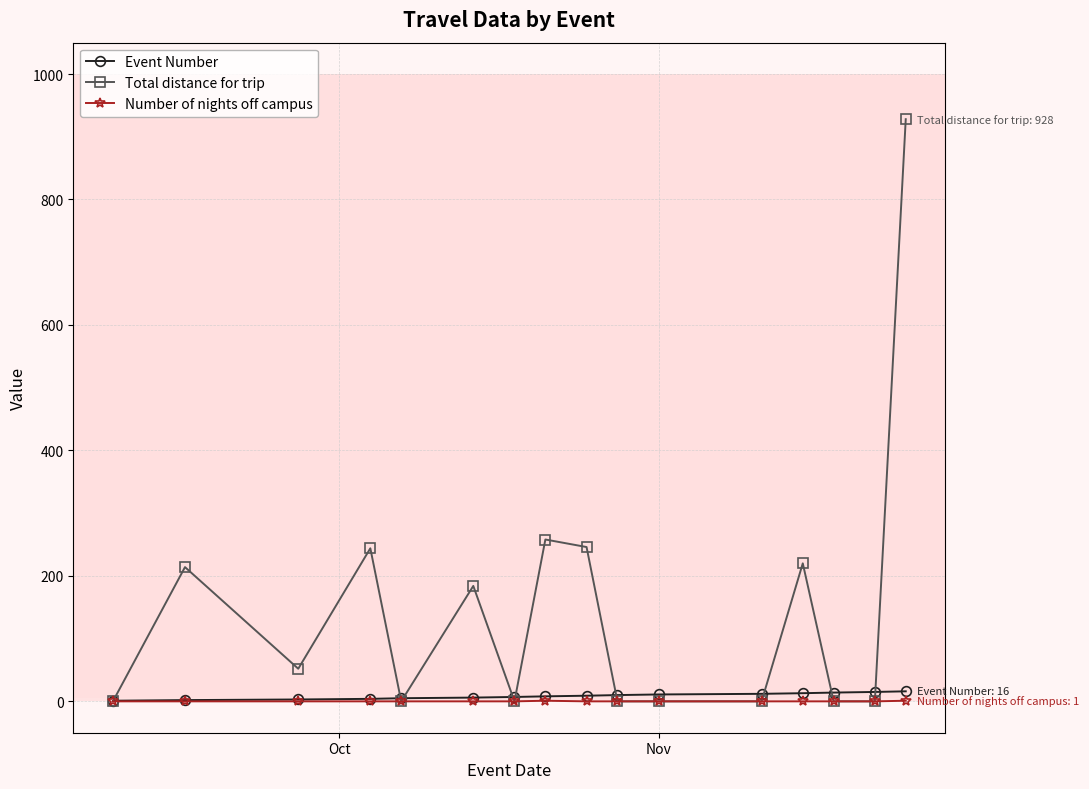

What is the greatest value displayed?

928